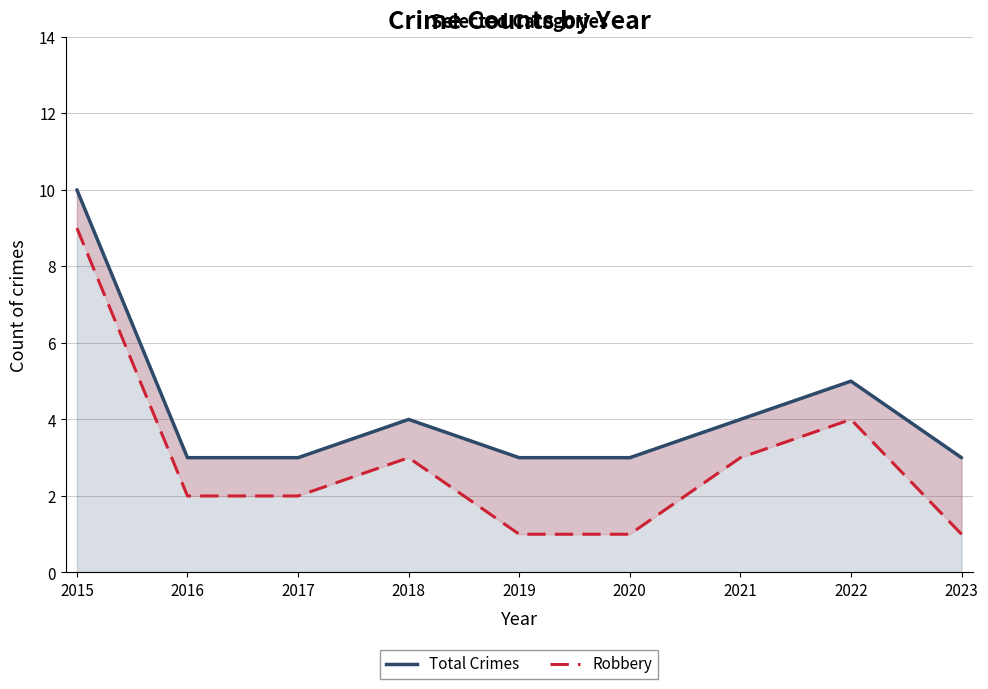

What is the difference between the second highest and minimum values in the Robbery series?

3